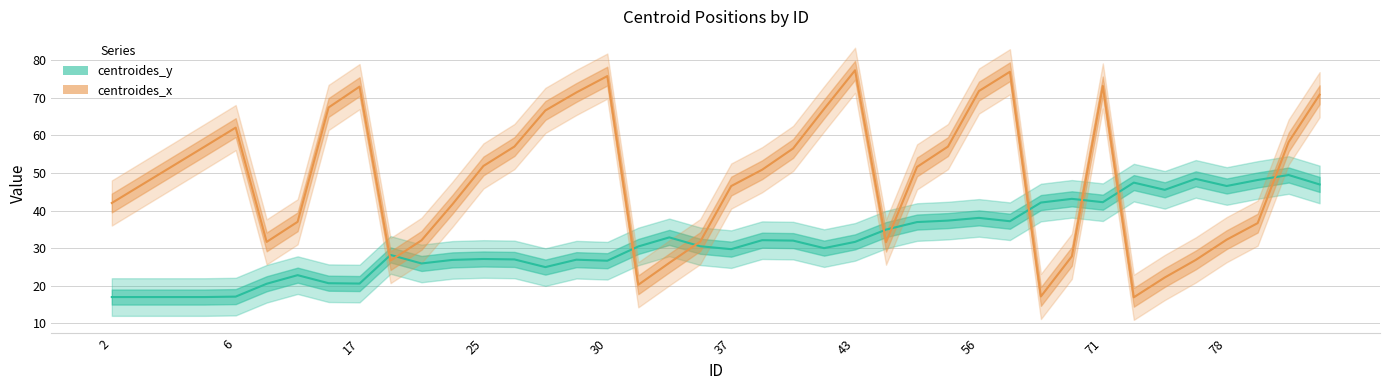

What is the greatest value displayed?

77.3